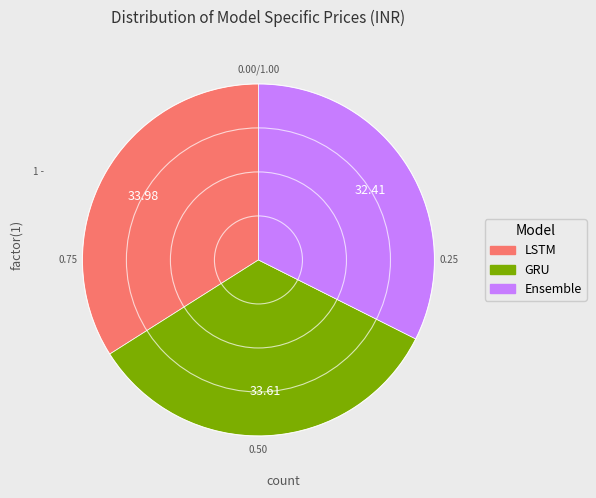

Combined, do GRU and Ensemble account for over 50%?

Yes